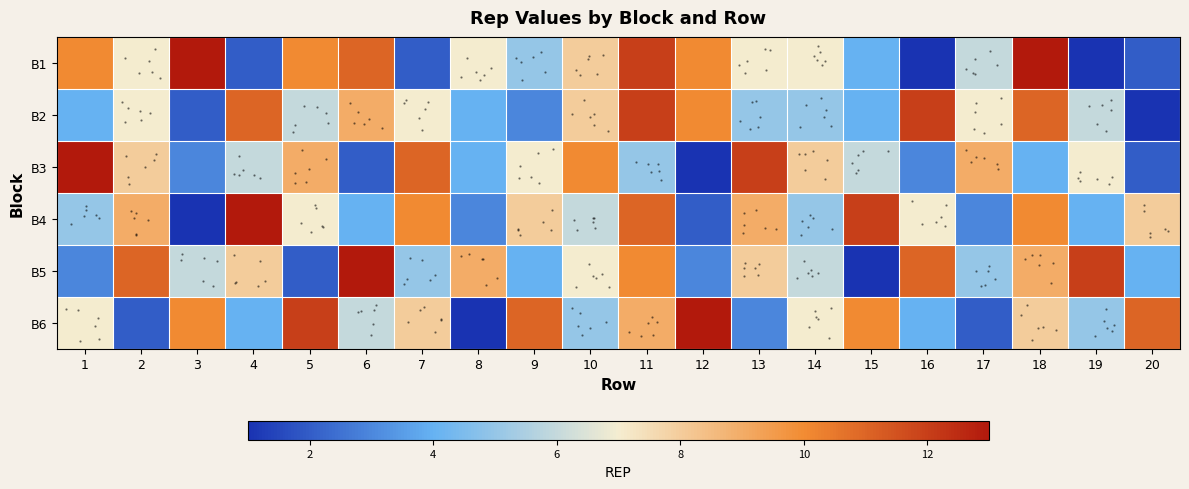

Rank the series by their maximum value, from lowest to highest.

B2, B1, B3, B4, B5, B6